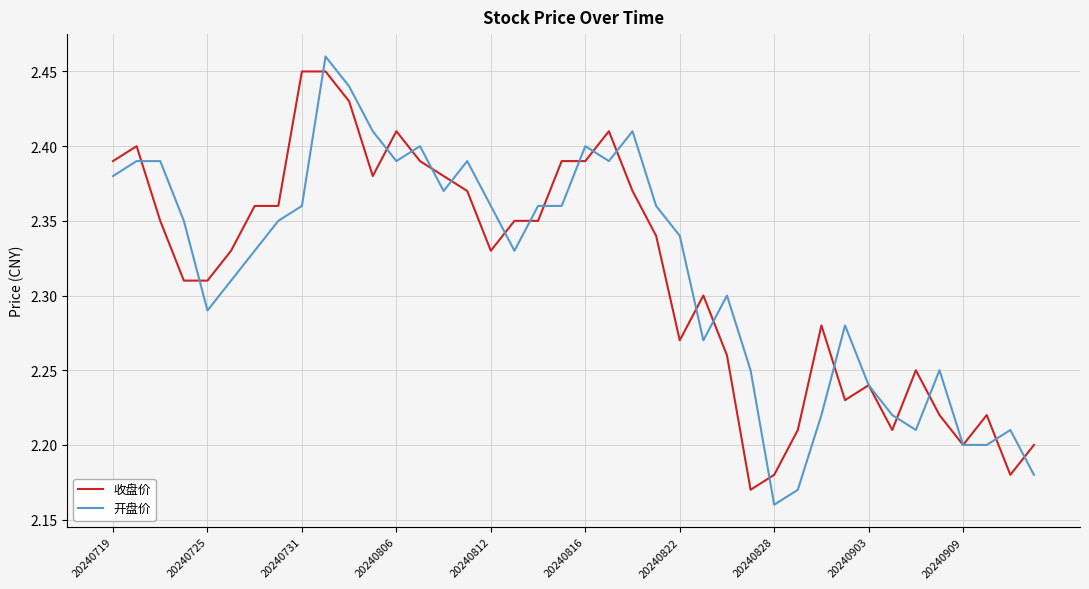

Reading right to left, extract all data points from this chart.

收盘价: 2.2	2.2	2.2	2.2	2.2	2.2	2.2	2.2	2.2	2.3	2.2	2.2	2.2	2.3	2.3	2.3	2.3	2.4	2.4	2.4	2.4	2.4	2.4	2.3	2.4	2.4	2.4	2.4	2.4	2.4	2.5	2.5	2.4	2.4	2.3	2.3	2.3	2.4	2.4	2.4
开盘价: 2.2	2.2	2.2	2.2	2.2	2.2	2.2	2.2	2.3	2.2	2.2	2.2	2.2	2.3	2.3	2.3	2.4	2.4	2.4	2.4	2.4	2.4	2.3	2.4	2.4	2.4	2.4	2.4	2.4	2.4	2.5	2.4	2.4	2.3	2.3	2.3	2.4	2.4	2.4	2.4